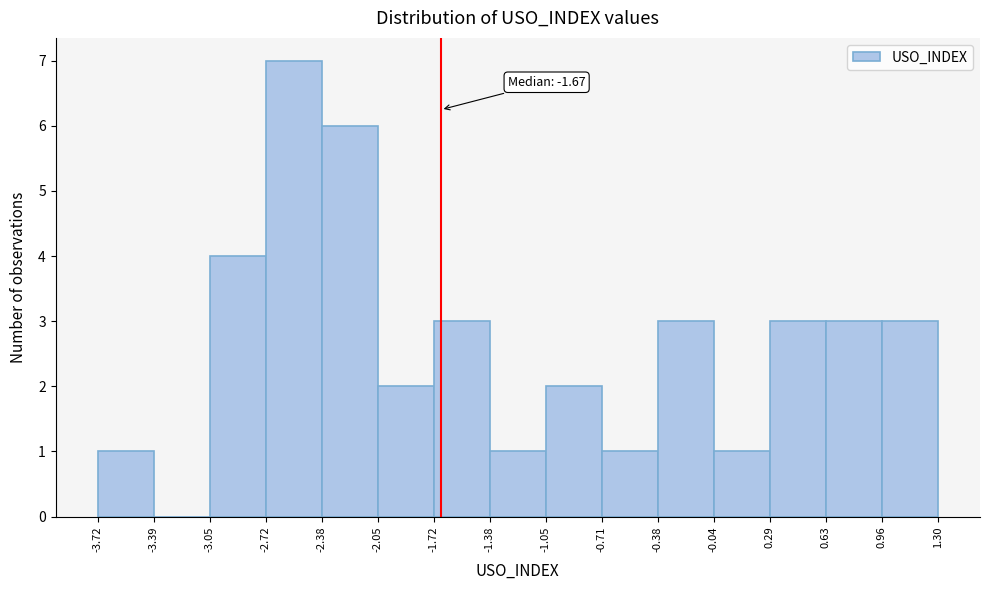

Over which range of the x-axis is the bar tallest?

-2.72 to -2.38